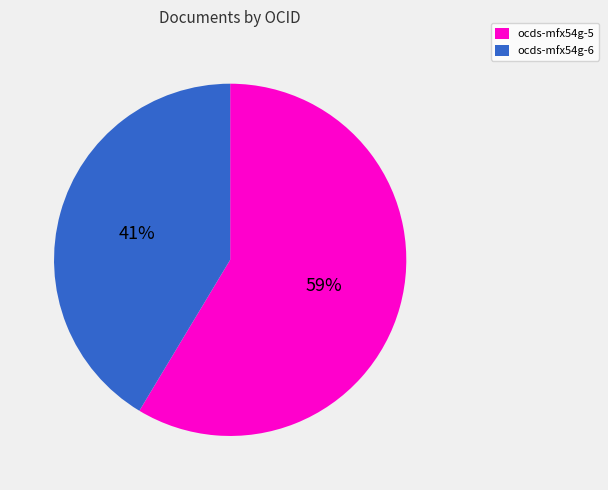

To the nearest percent, what is the average slice percentage?

50%